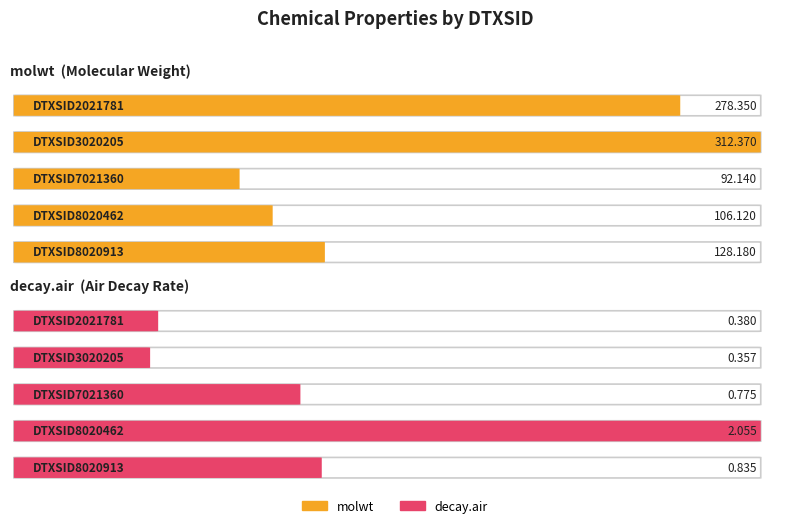

What are all the series names shown in the legend?

molwt, decay.air